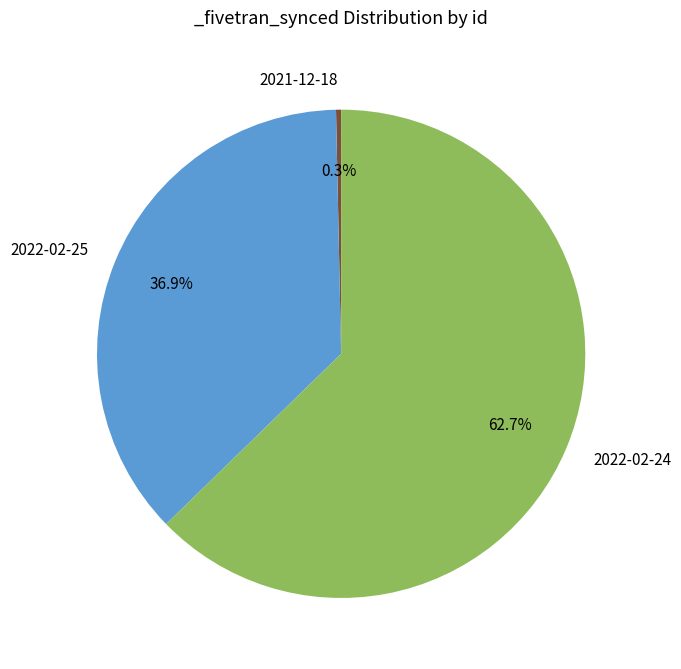

To the nearest percent, what is the difference between the largest and smallest slice percentages?

62%